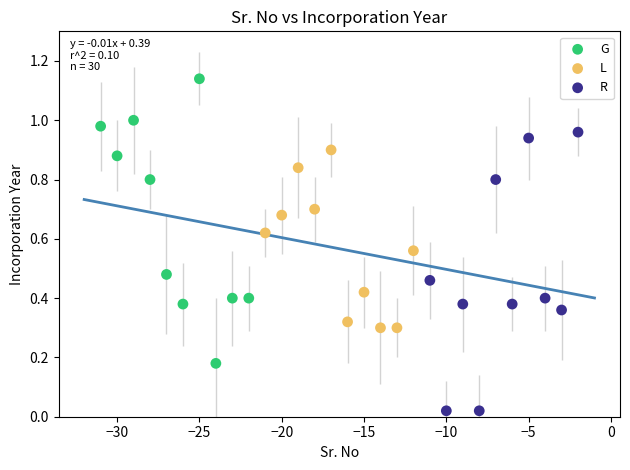

Which series contains the highest Y value?

G